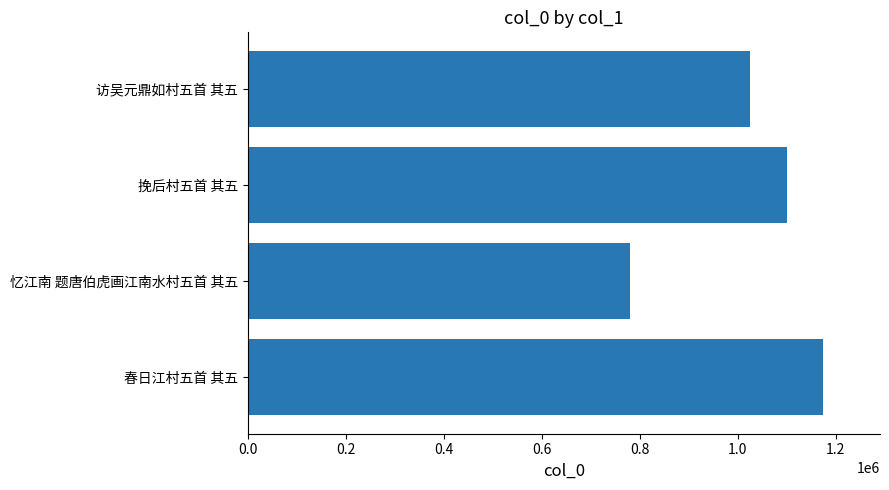

What is the average value?

1019476